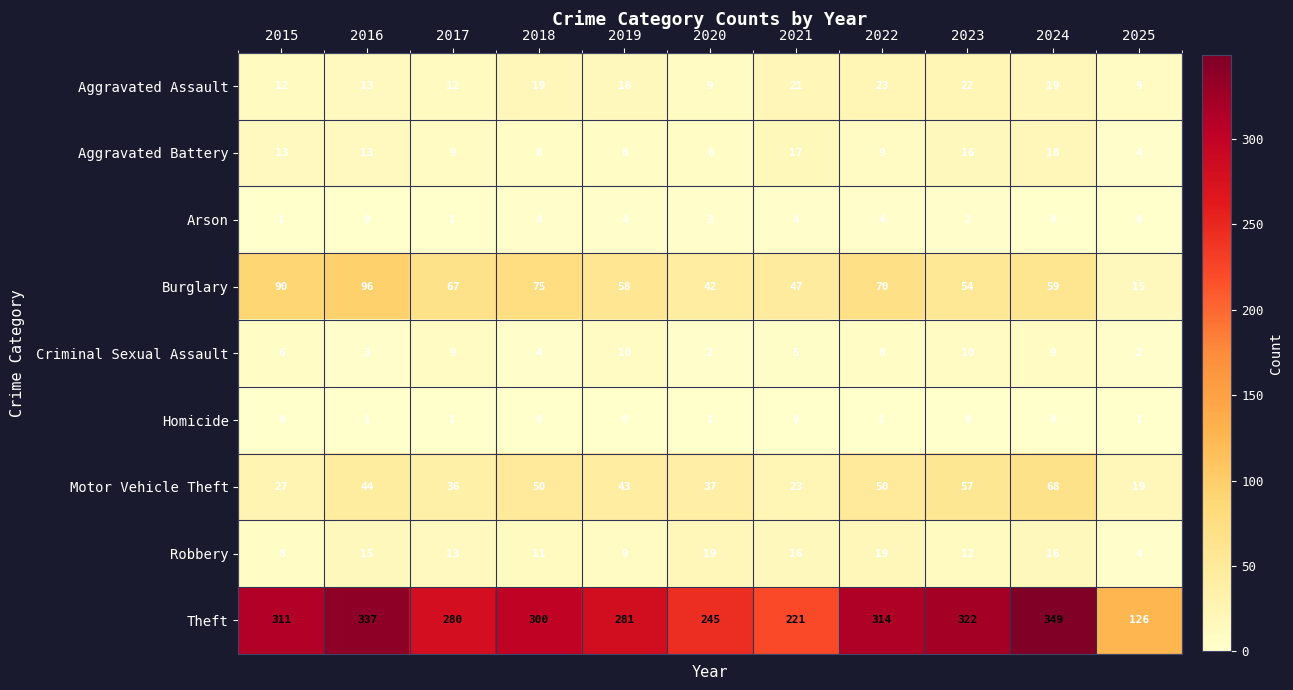

What is the greatest value displayed?

349